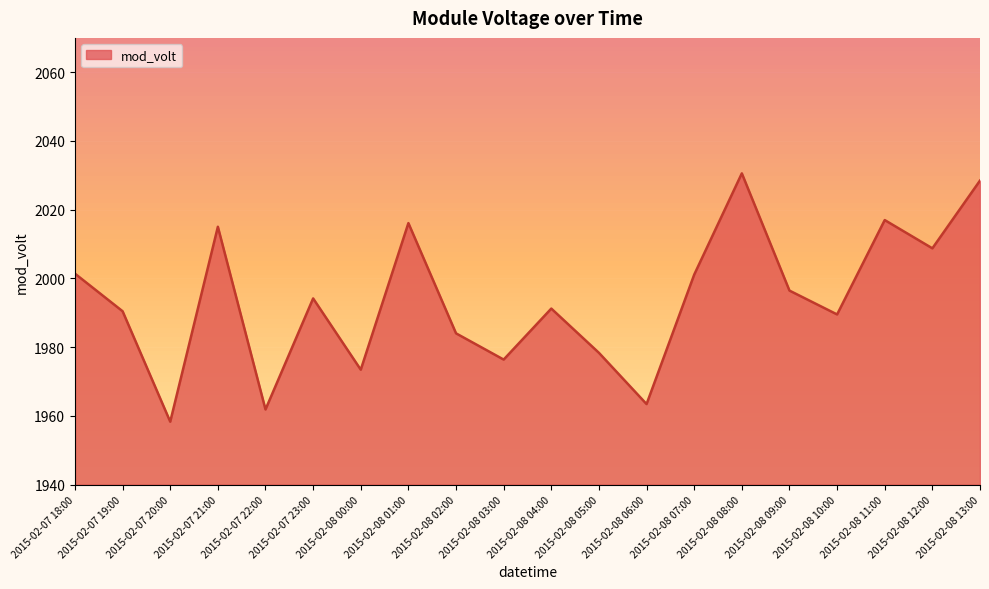

Does the chart display data point markers on the line(s)?

No